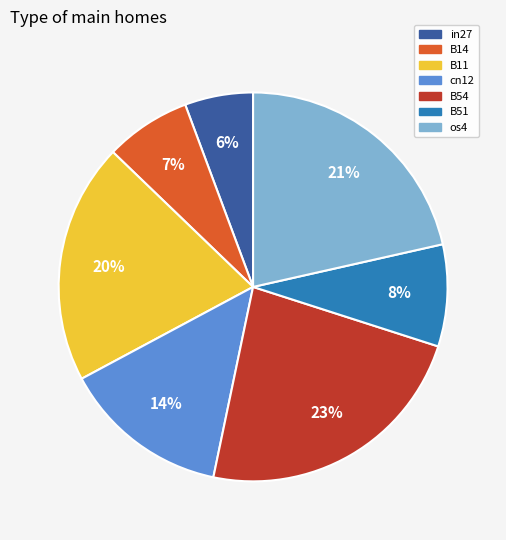

Combined, do os4 and B51 account for over 50%?

No